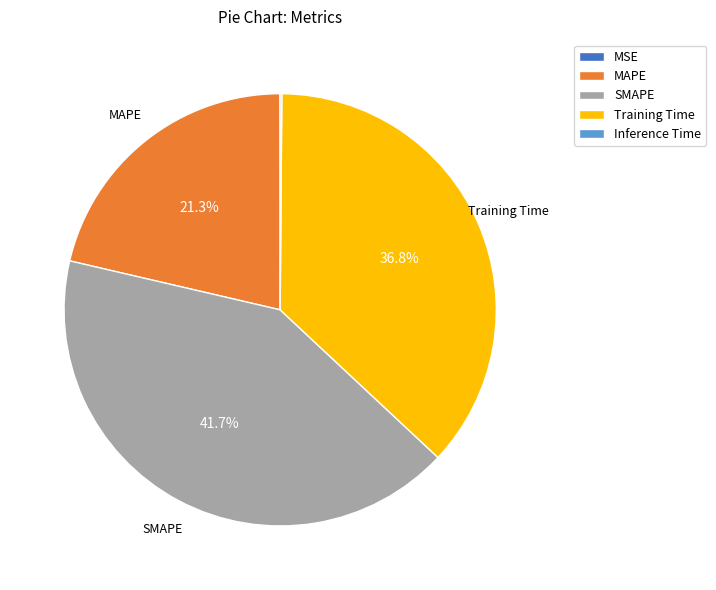

The SMAPE slice represents 42% of the pie. True or false?

True